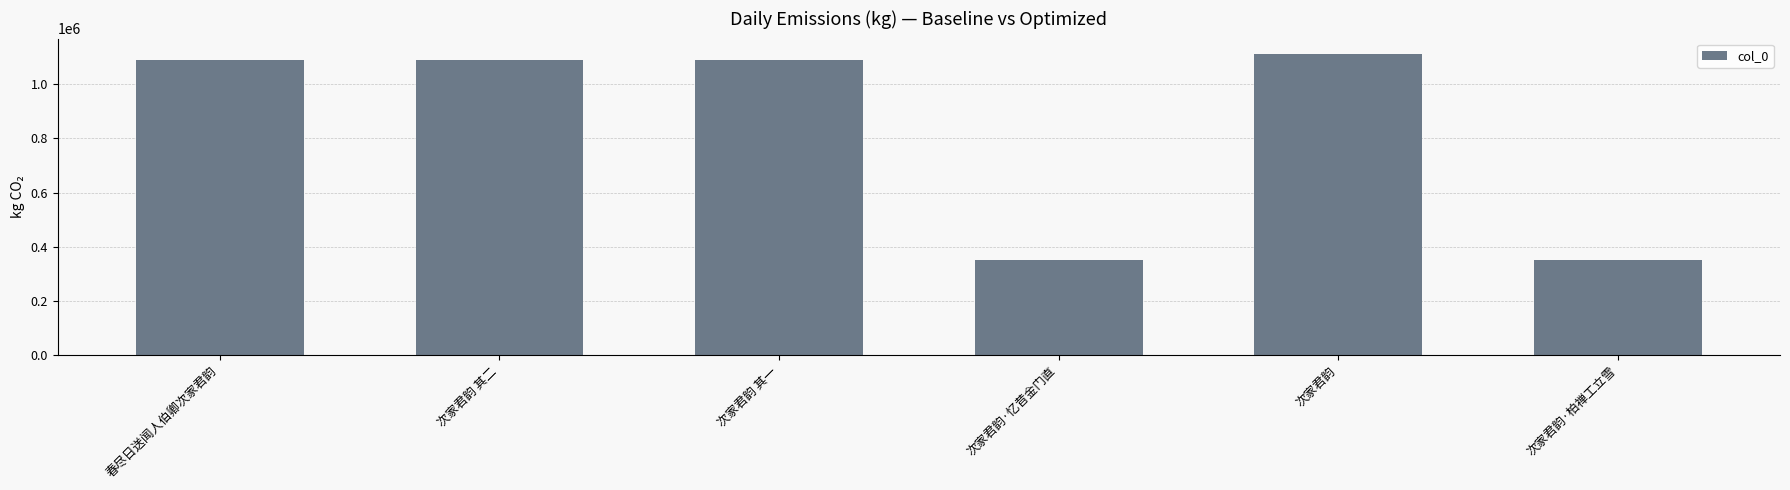

Read the value at 次家君韵·柏禅工立雪, to the nearest 10.

351740